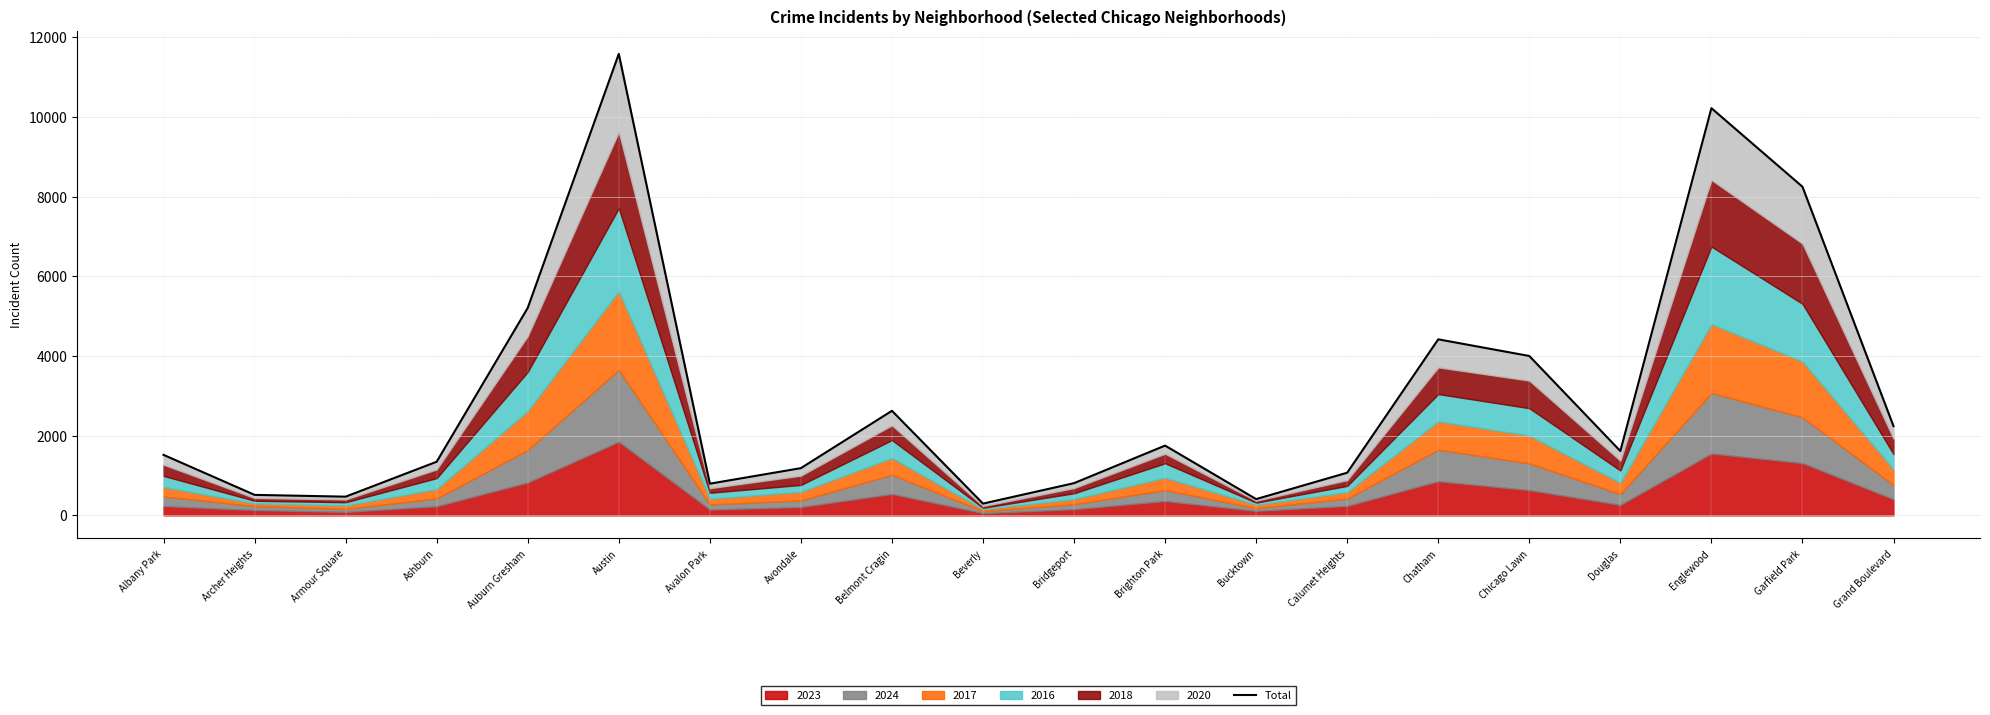

What is the sum of the values at Albany Park and Archer Heights?

2032